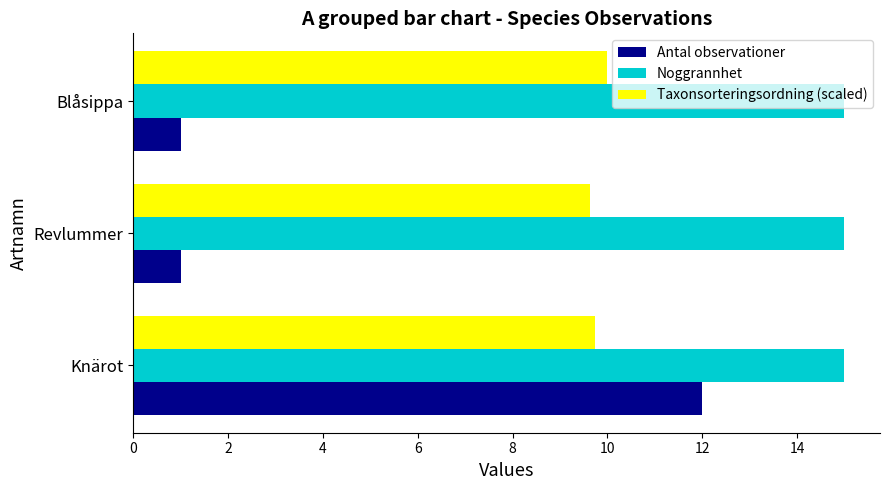

Which series has the largest total across all categories?

Noggrannhet